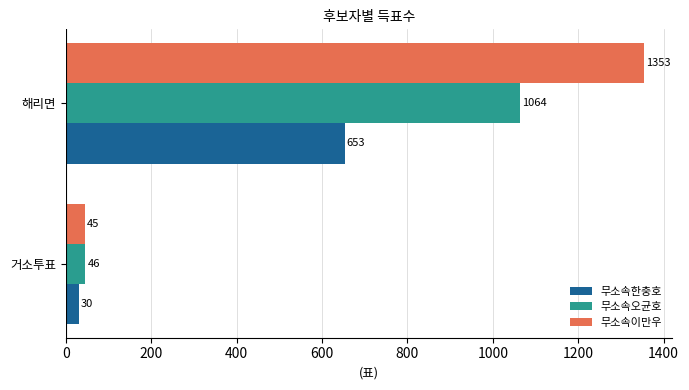

What is the approximate value of 무소속한충호 at 해리면?

653